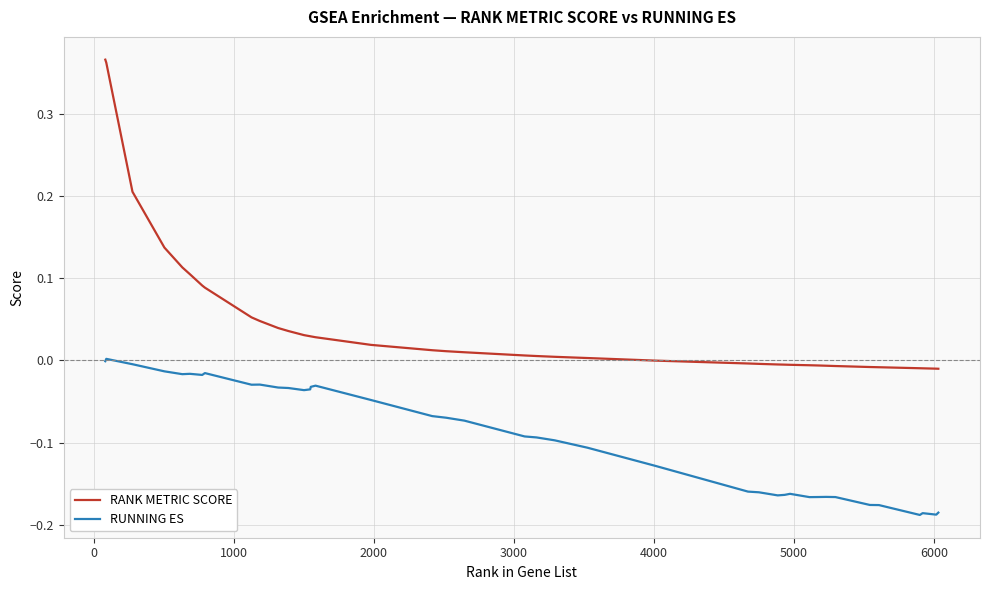

True or false: RUNNING ES and RANK METRIC SCORE intersect in this chart.

False